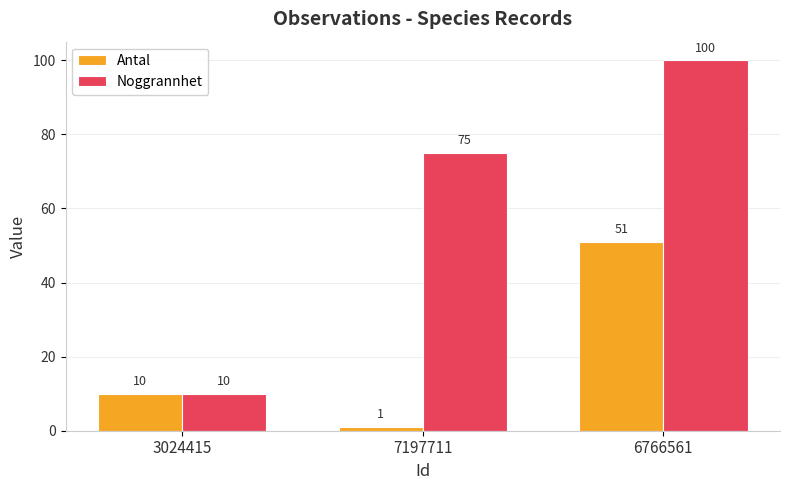

Is it true that Antal equals 71 at 6766561?

False